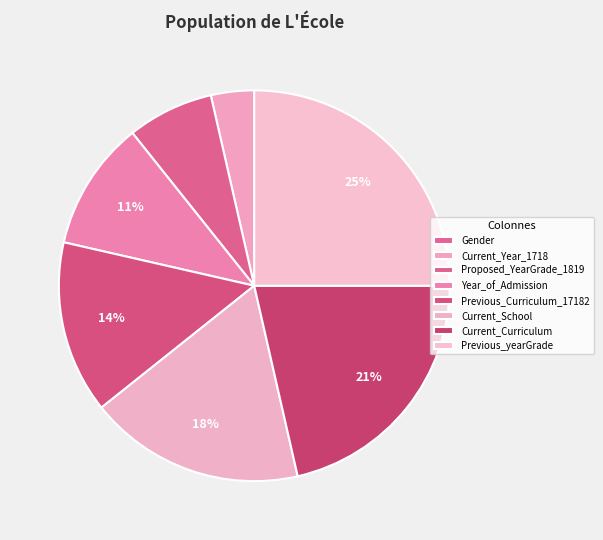

The Year_of_Admission slice represents 18% of the pie. True or false?

False